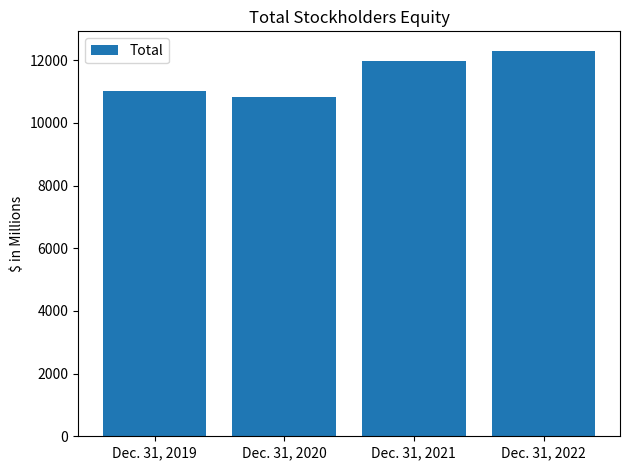

What is the maximum value shown in the chart?

12309